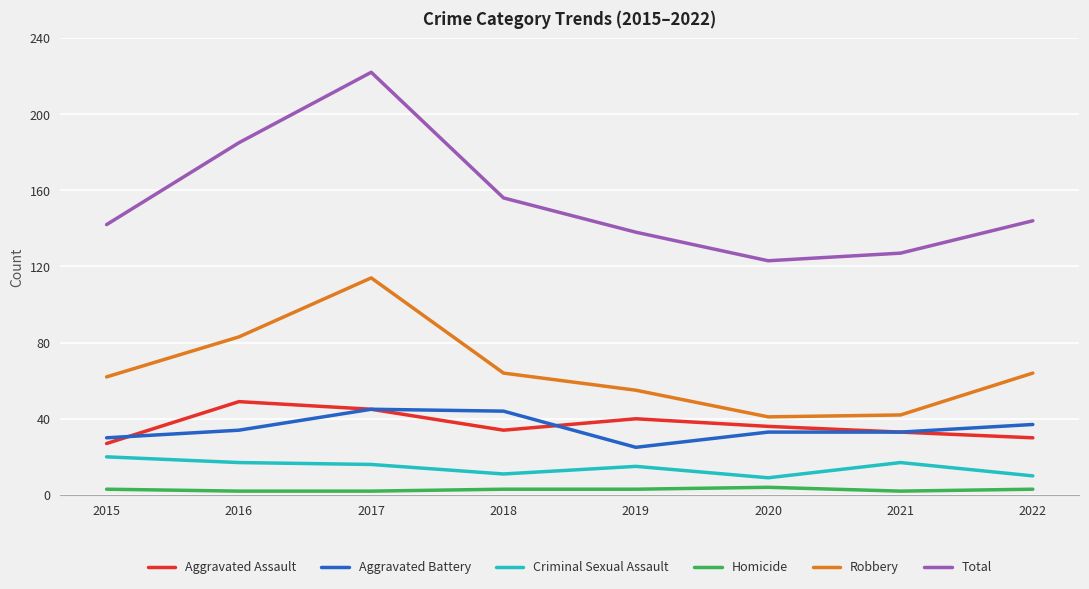

What is the lowest value of the Criminal Sexual Assault series?

9